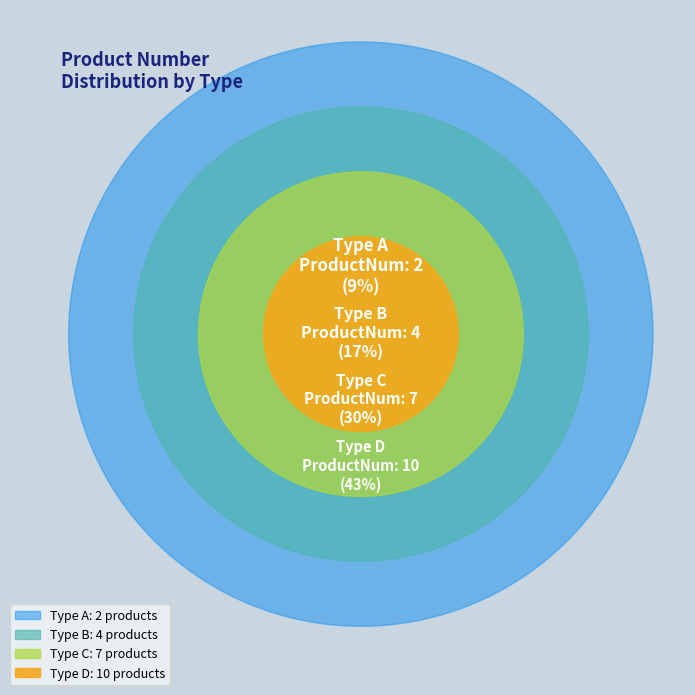

Does C account for over 50% of the chart?

No